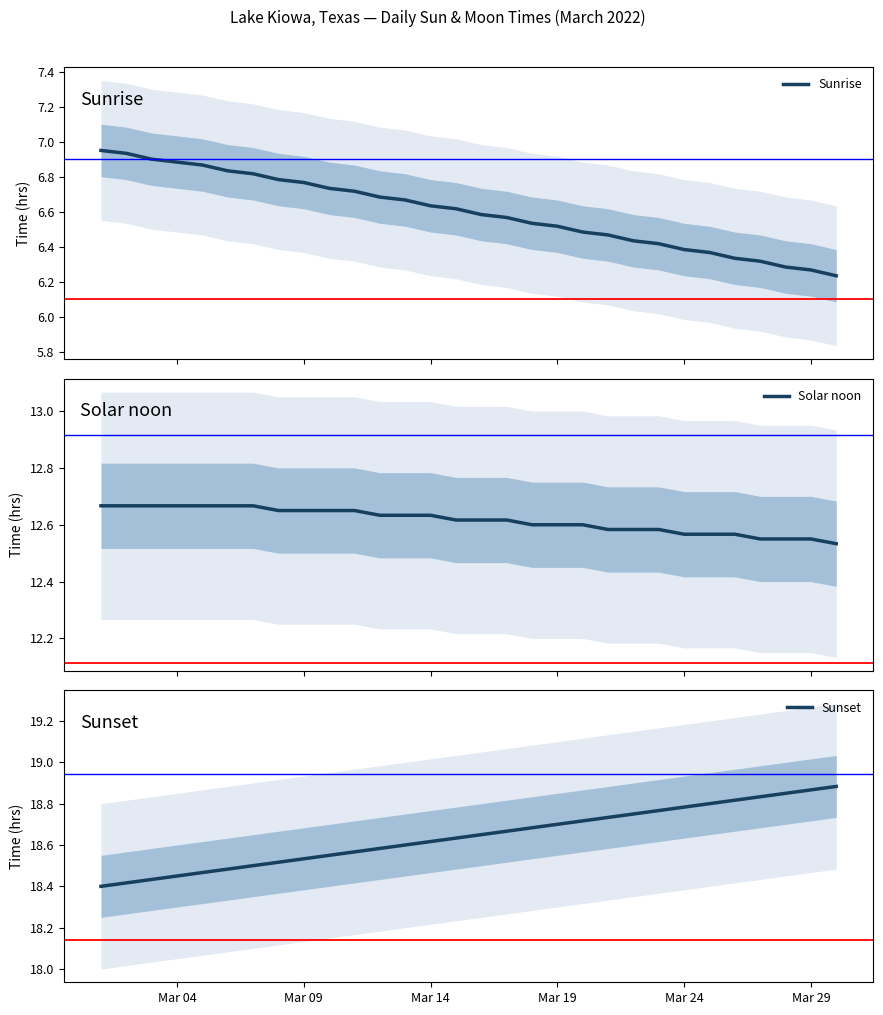

What is the difference between the maximum and minimum values in the Sunset series?

0.5